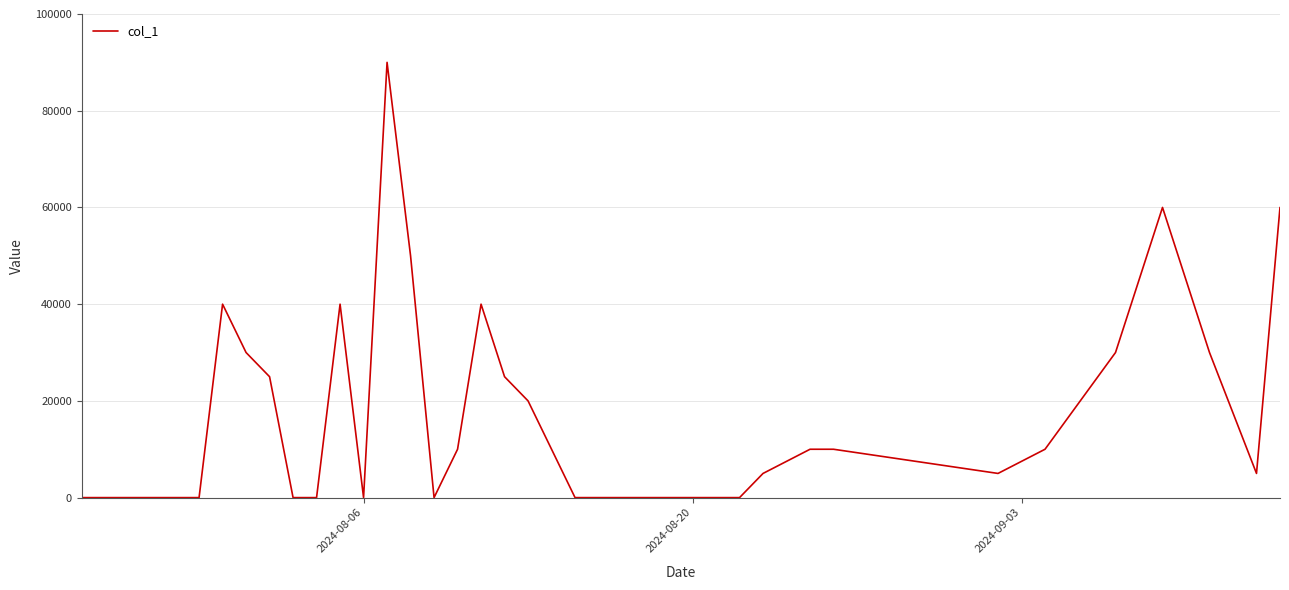

What is the maximum value shown in the chart?

90000